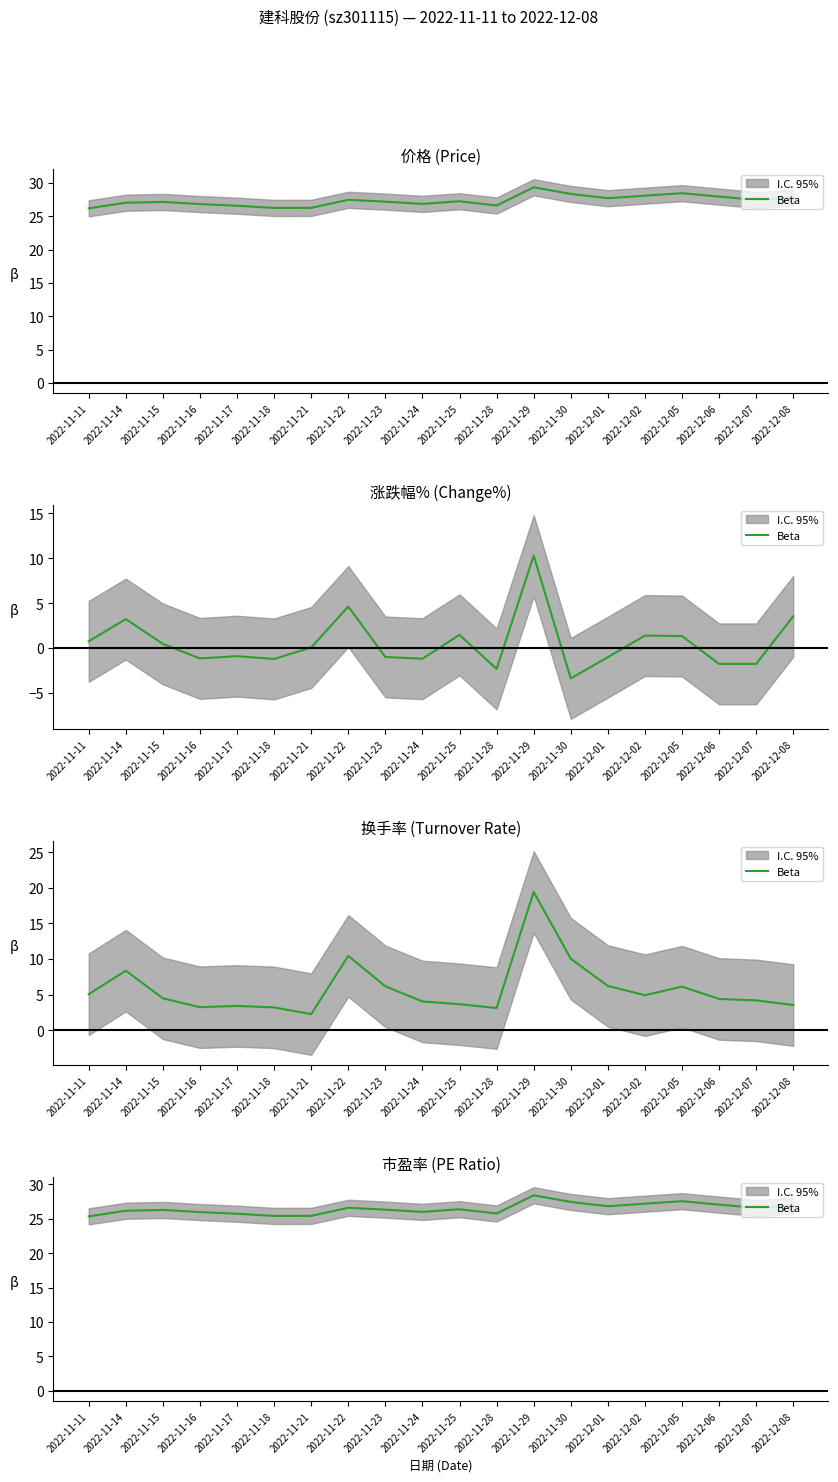

At which category does the data reach its first local peak?

2022-11-15